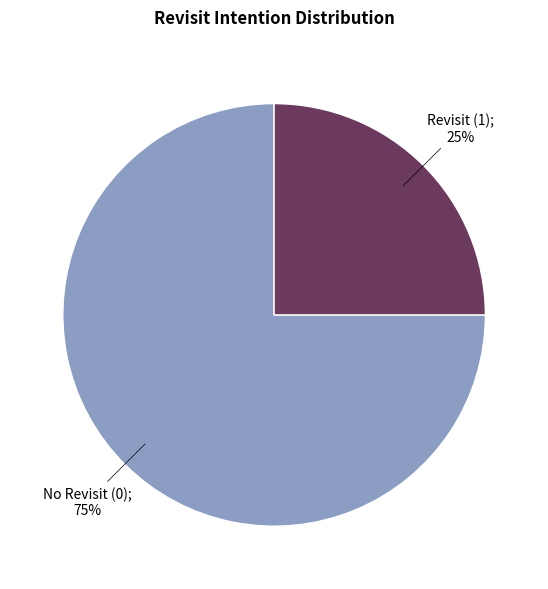

Is there a majority slice in this chart?

Yes